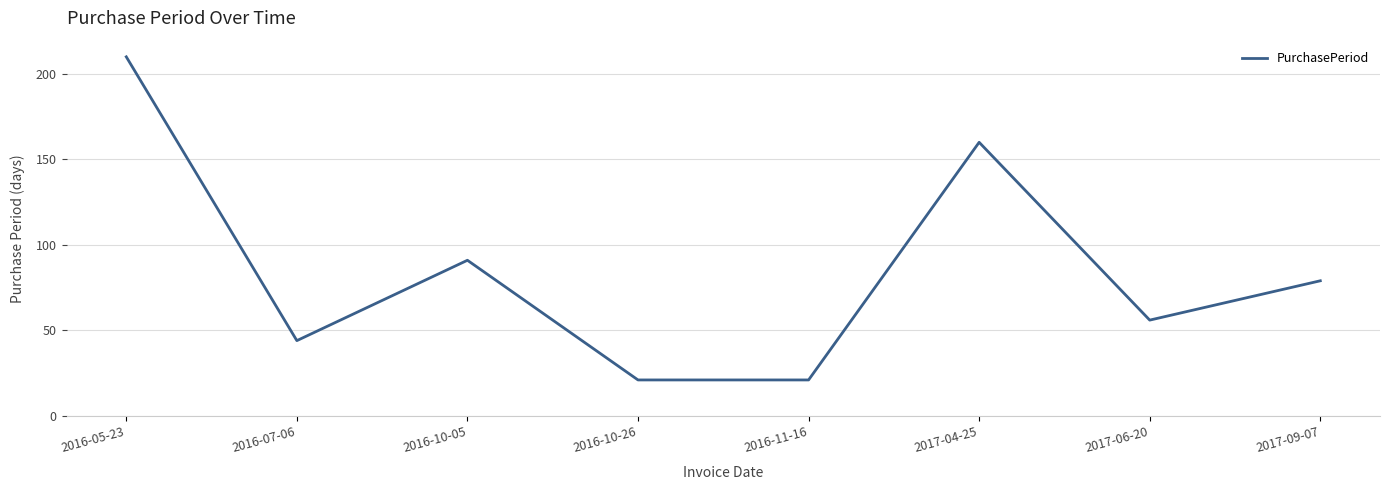

The value at 2017-04-25 is 160. True or false?

True